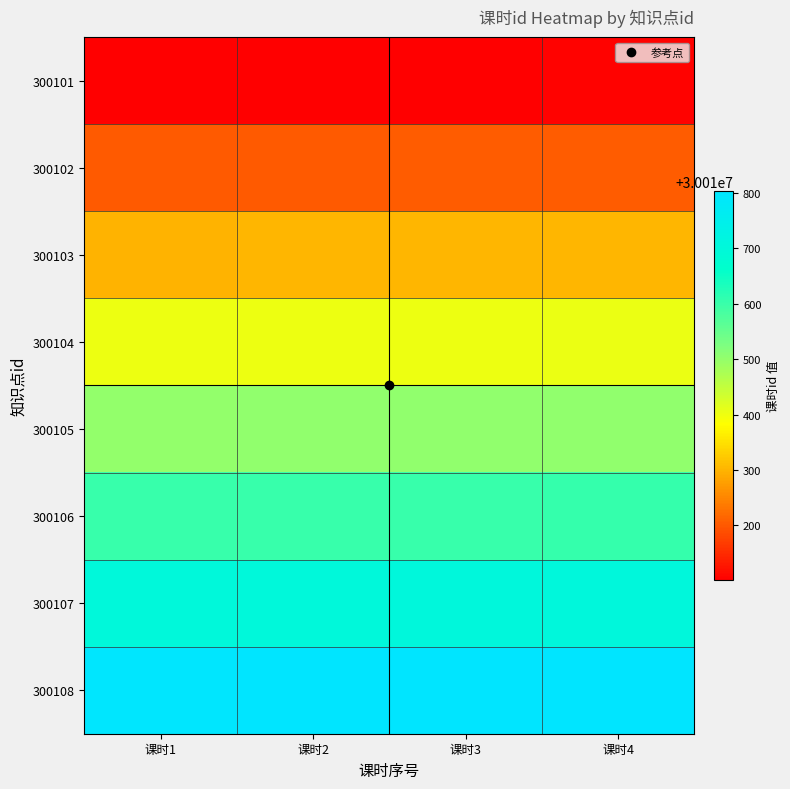

At which category does the chart reach its minimum across all series?

课时1